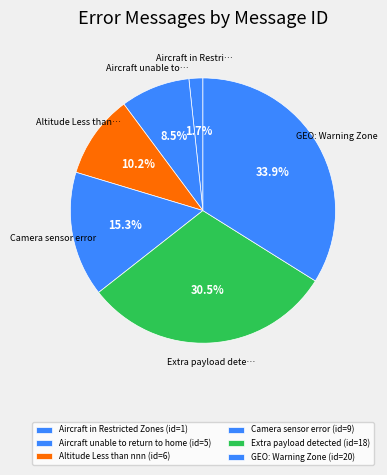

How many slices are in this pie chart?

6